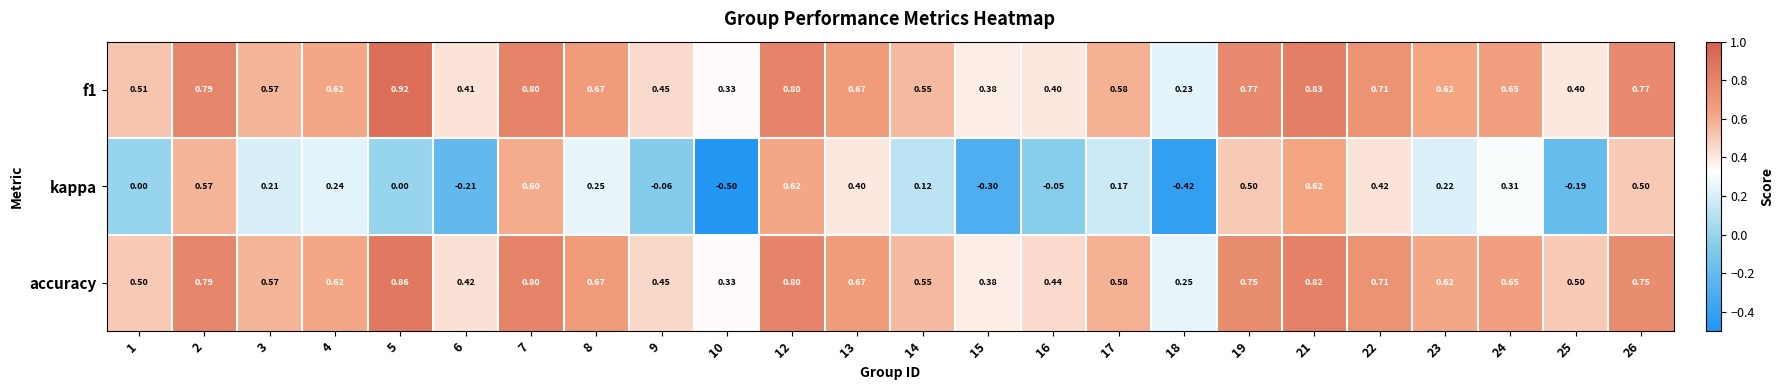

Which series has the largest total across all categories?

accuracy